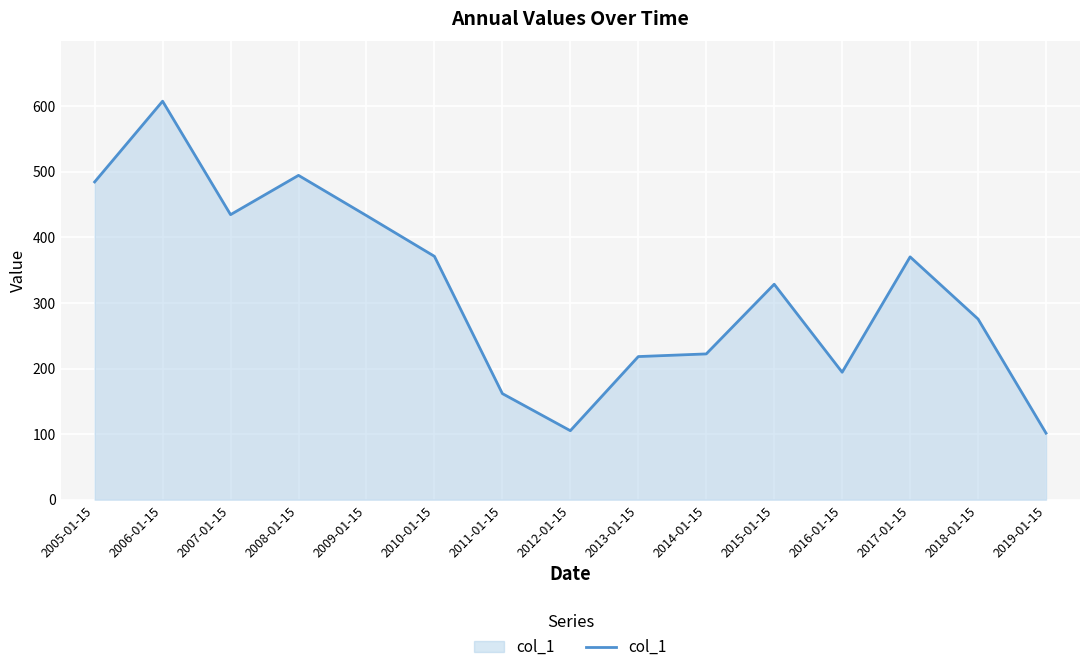

True or false: the data has more than 2 interior local peaks.

True